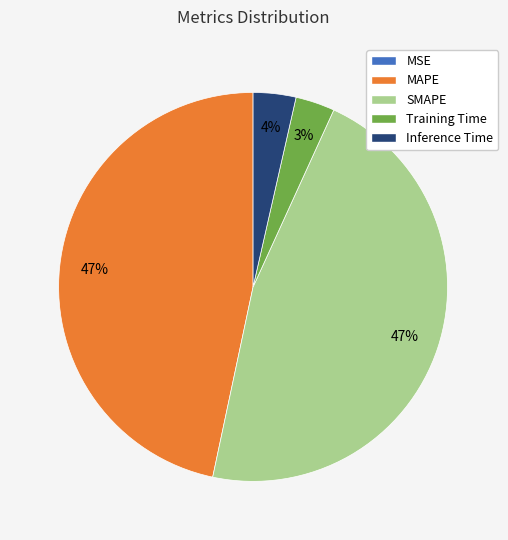

Between SMAPE and Inference Time, which is larger?

SMAPE